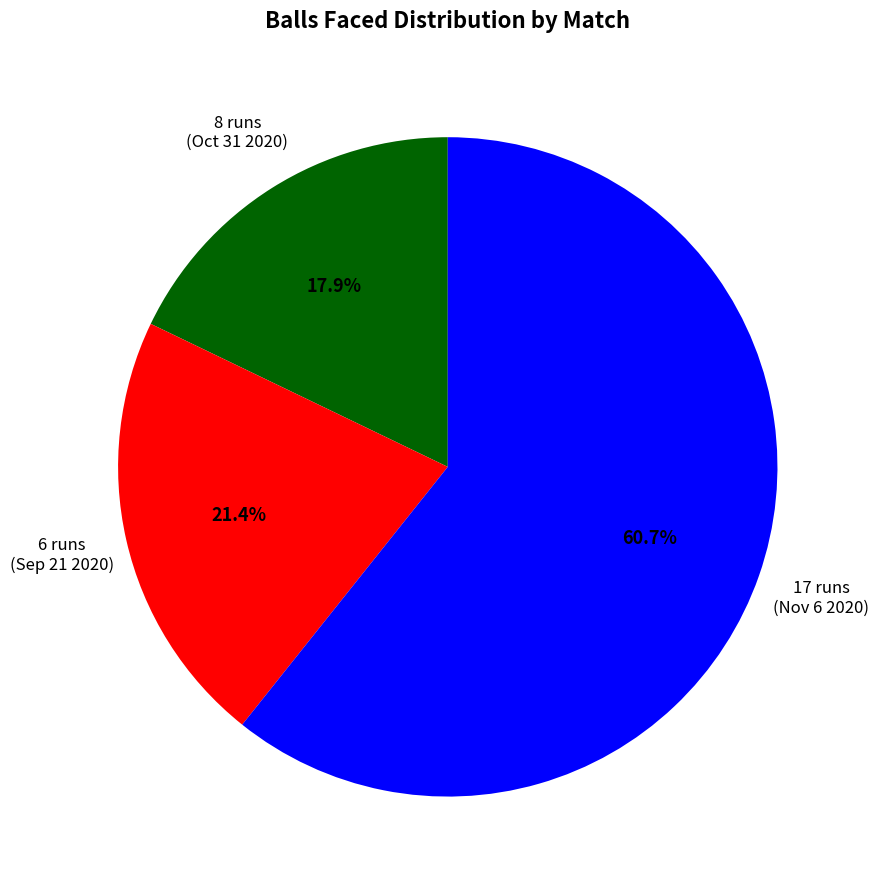

What percentage is the 6 runs (Sep 21 2020) slice, to the nearest percent?

21%